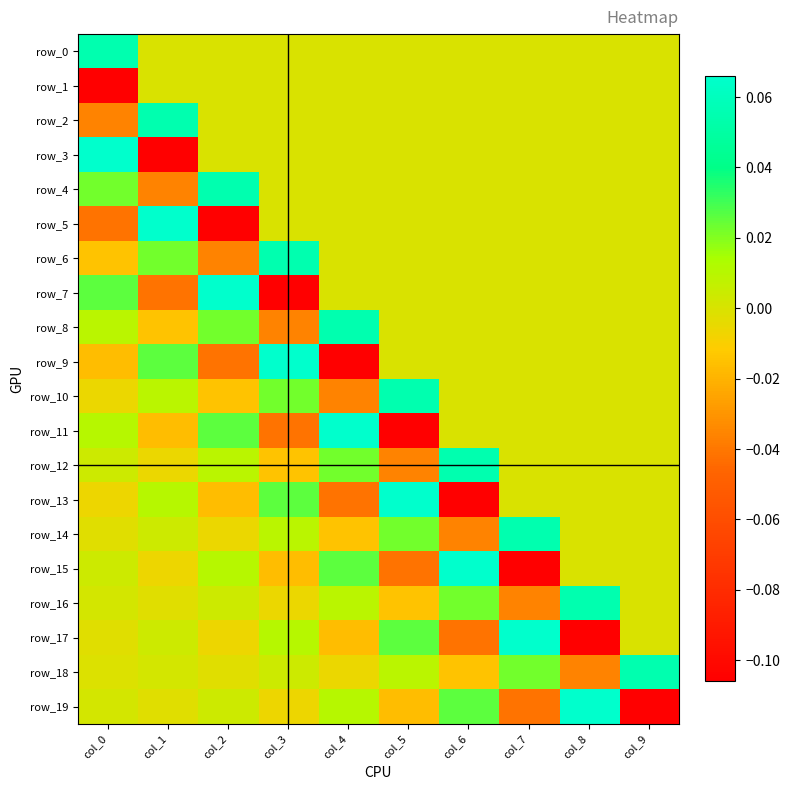

Which category has the highest value in the row_6 series?

col_3